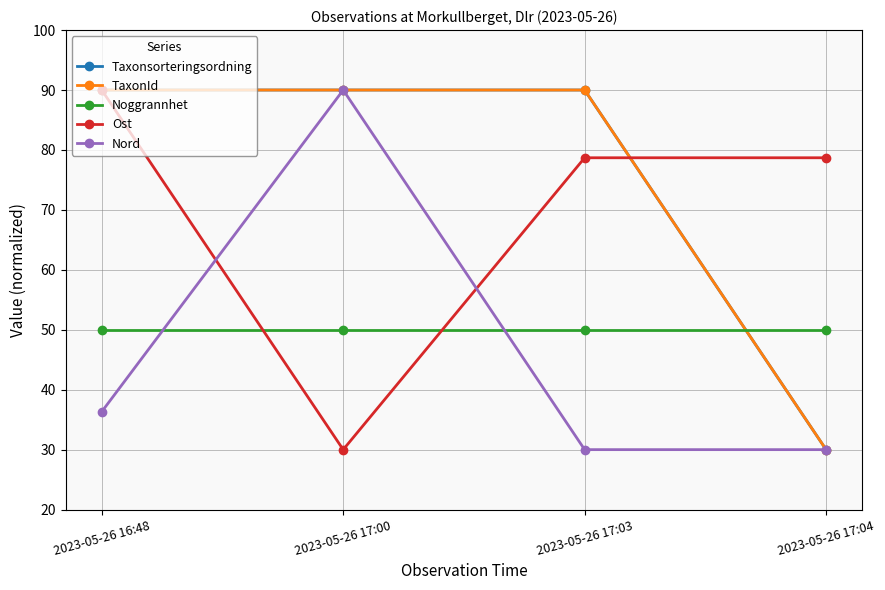

Does the chart have visible grid lines?

Yes